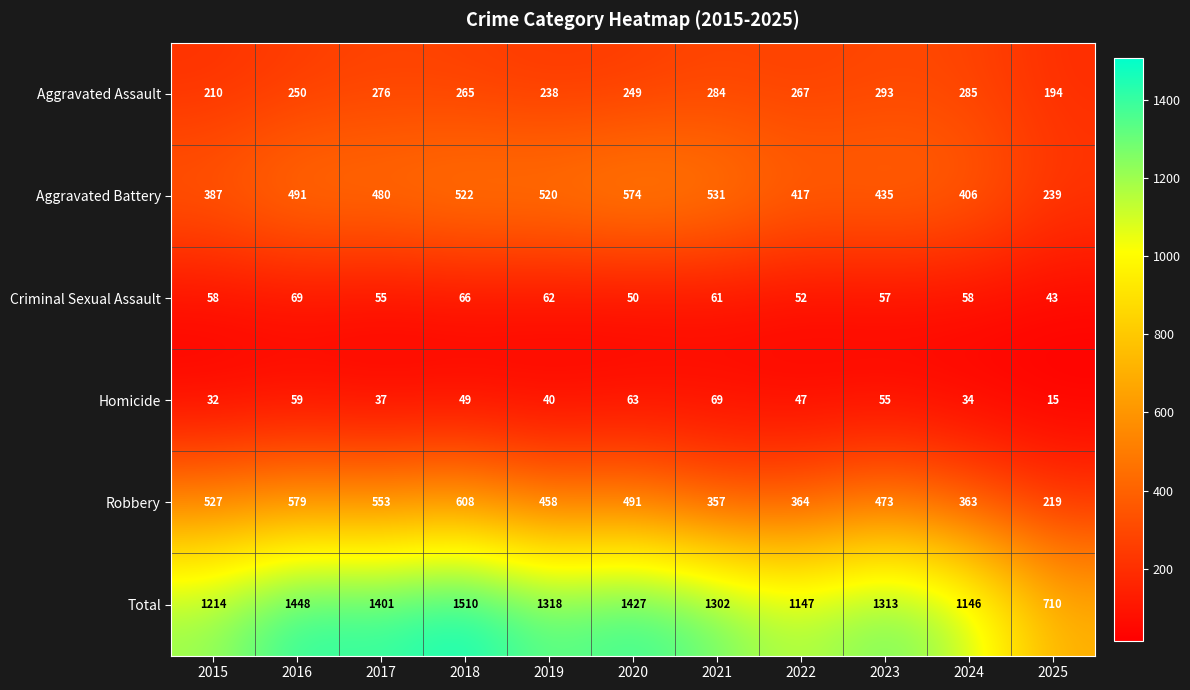

At how many categories does at least one series exceed 136?

11